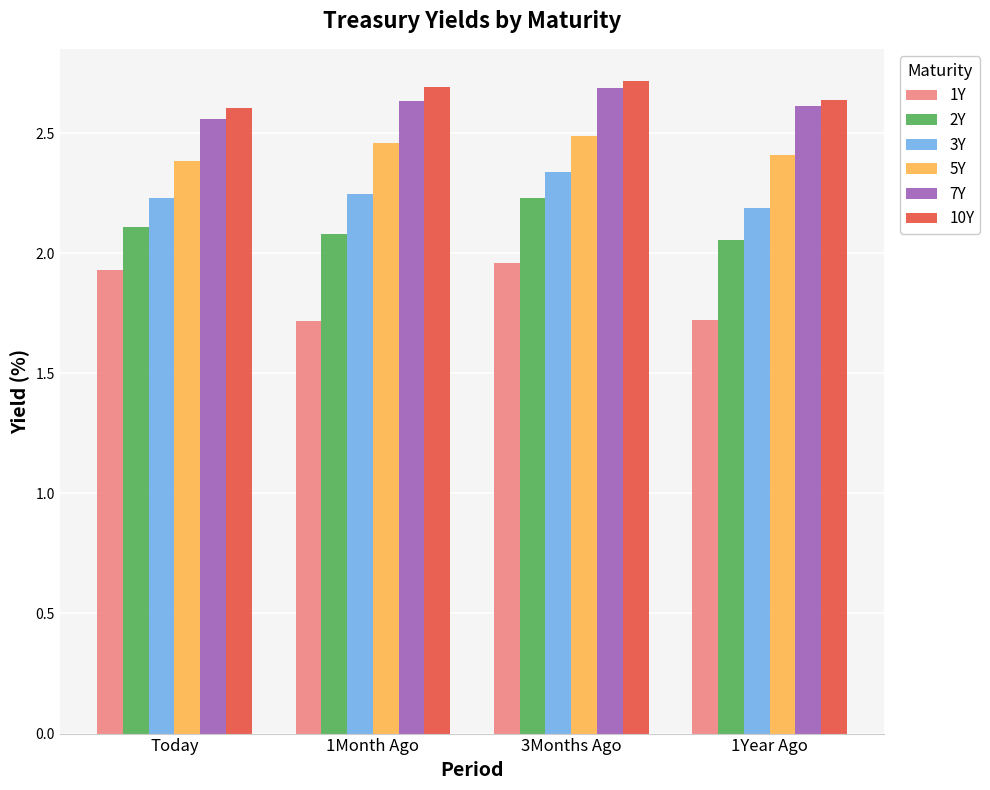

What is the difference between the maximum and second lowest values in the 2Y series?

0.2